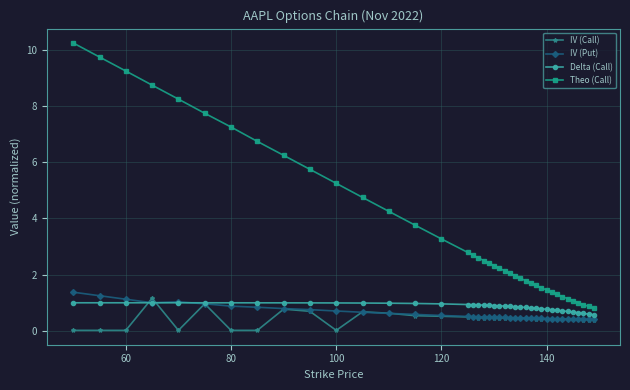

Which series has the largest total across all categories?

Theo (Call)